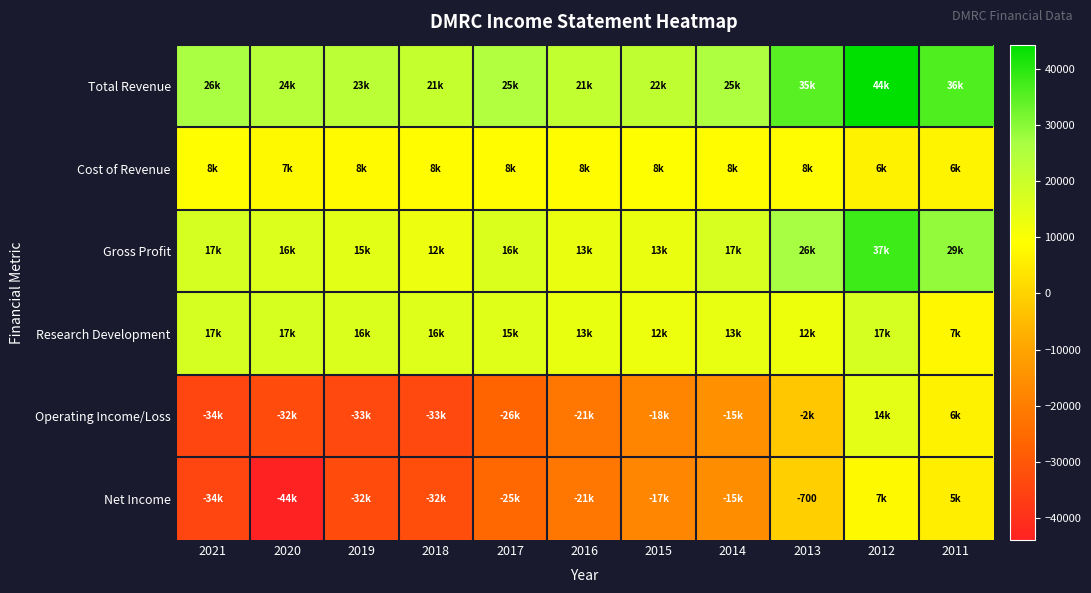

The value of Net Income at 2013 is -300. True or false?

False